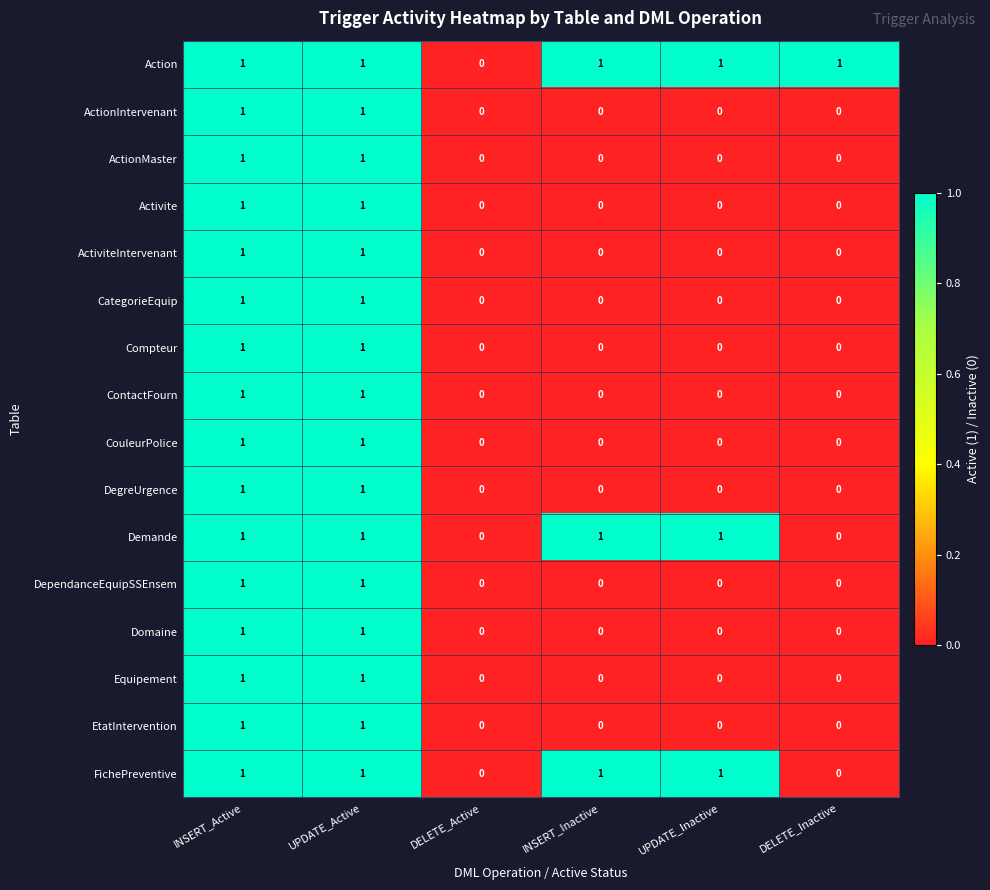

Count the EtatIntervention values in the range 0 to 1.

6